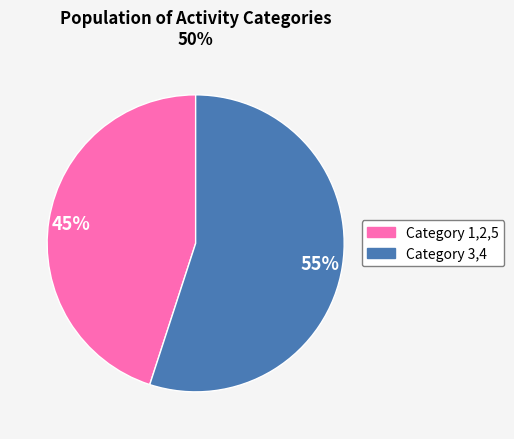

Does any single category account for the majority?

Yes